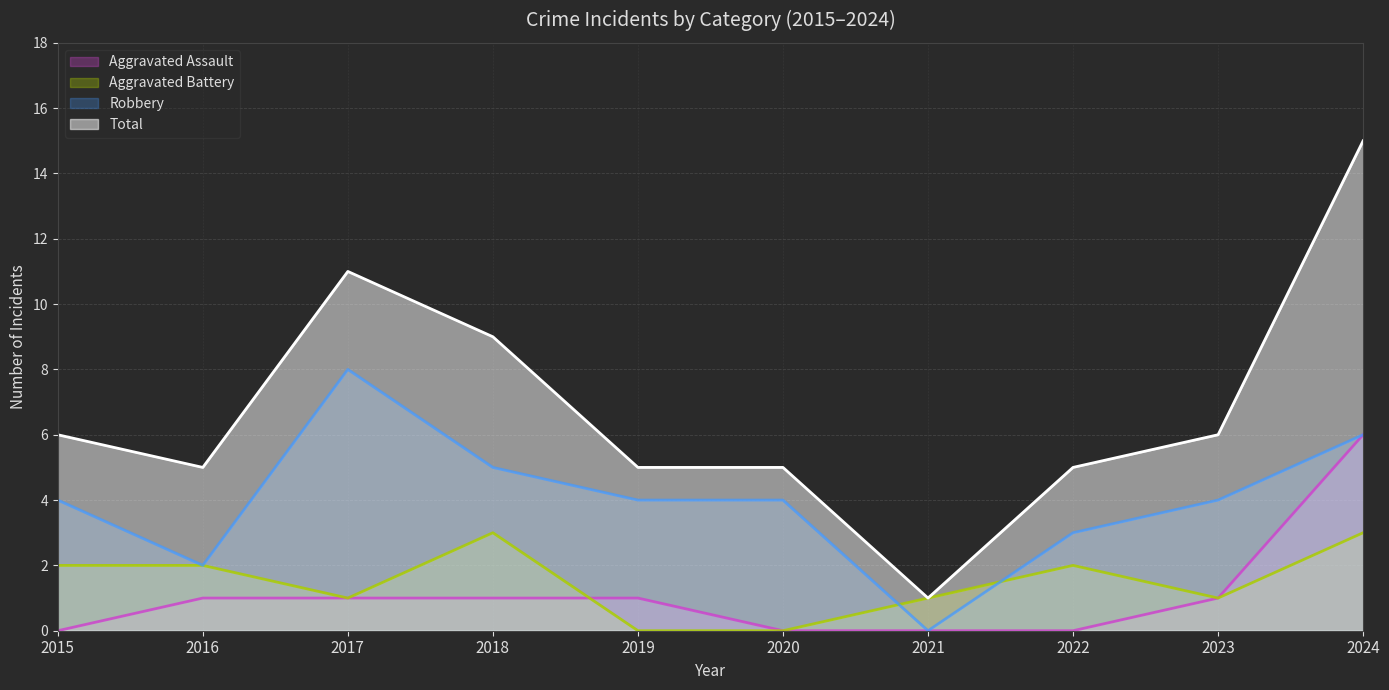

How many data points in Aggravated Assault are less than 1?

4